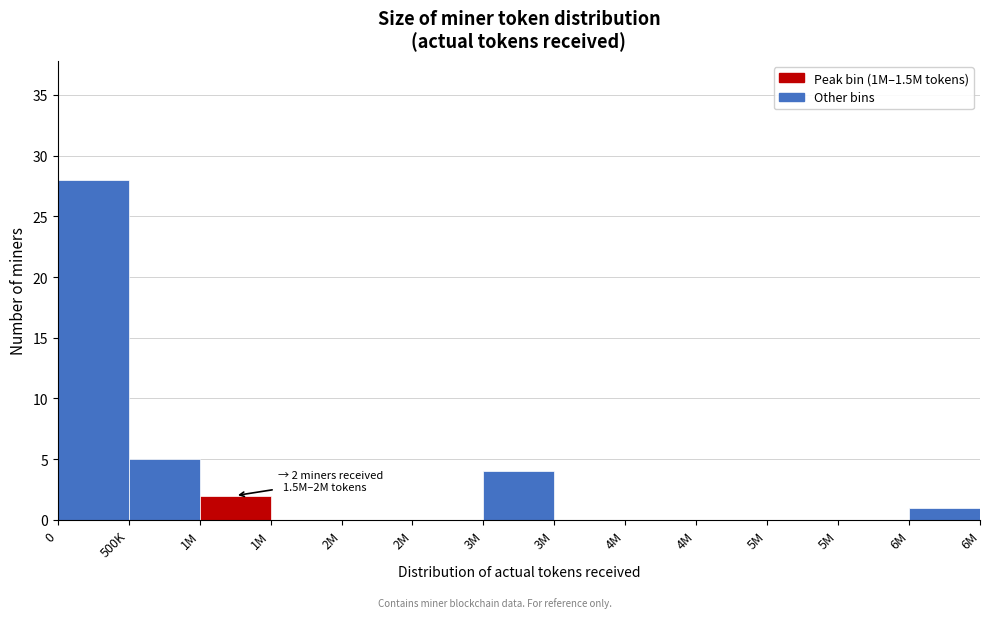

How many categories are shown in the chart?

13